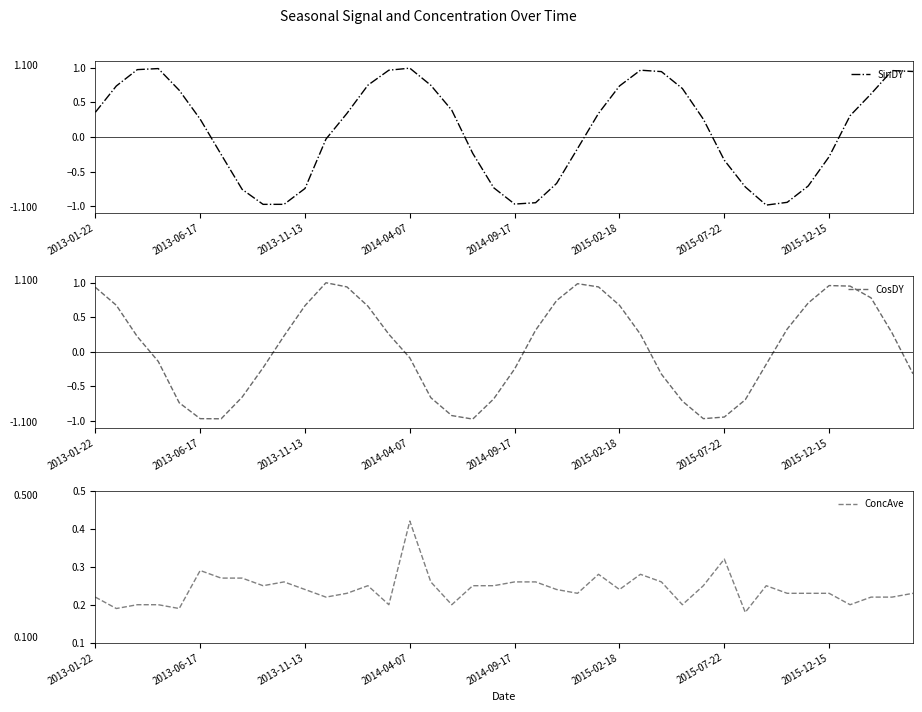

True or false: CosDY has more than 0 interior local peaks.

True